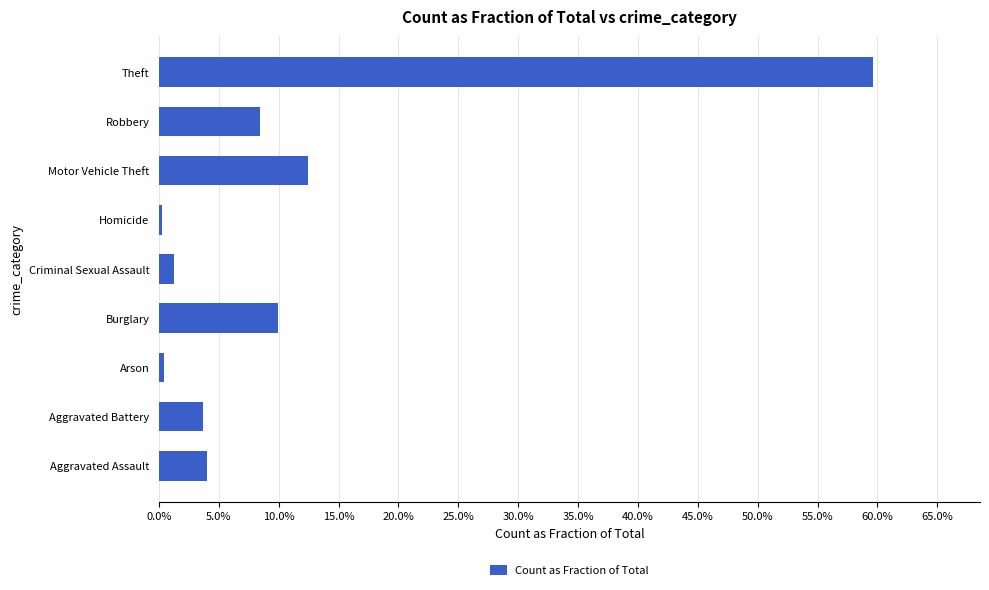

Are the bars horizontal?

Yes